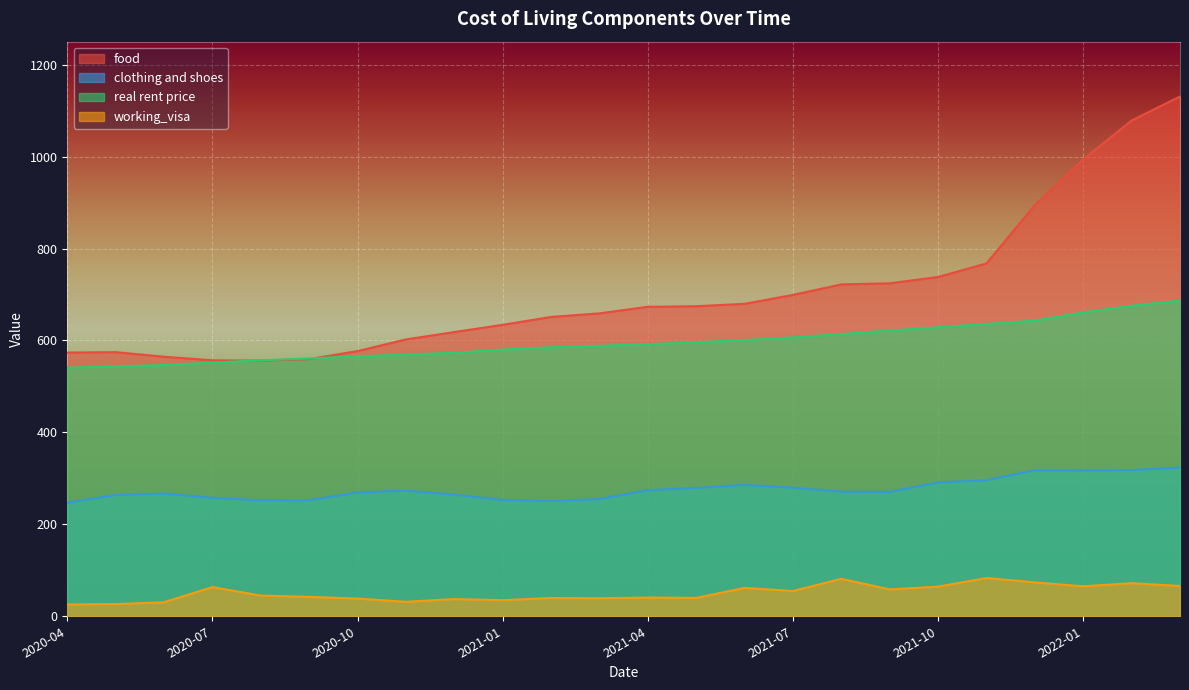

What is the difference between the maximum and minimum values in the clothing and shoes series?

76.7